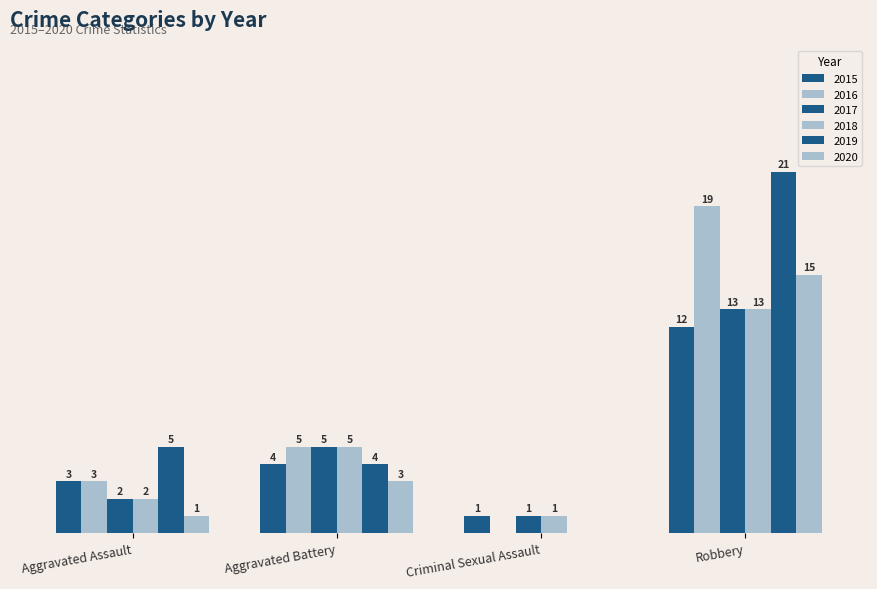

What is the label of the 1st bar from the right?

Robbery